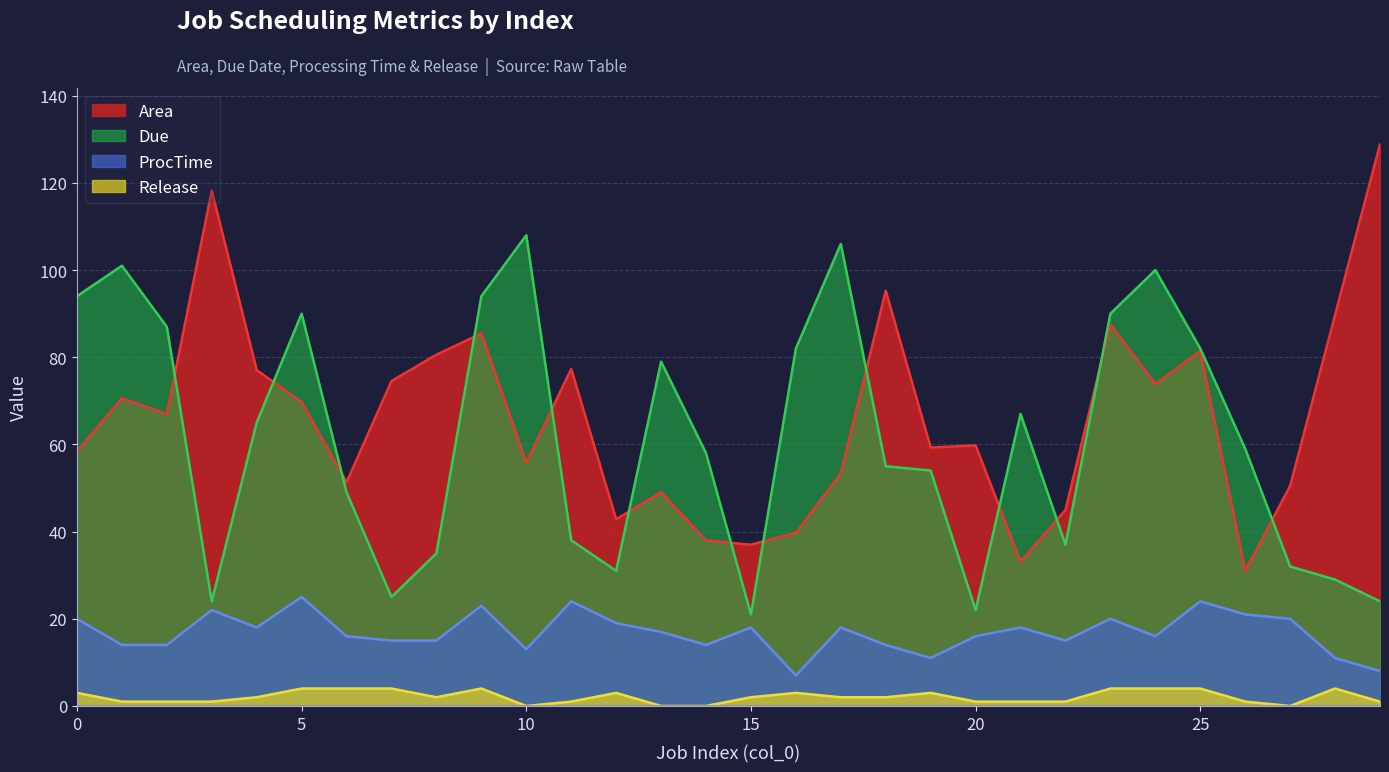

Between 14 and 23, which is larger?

23